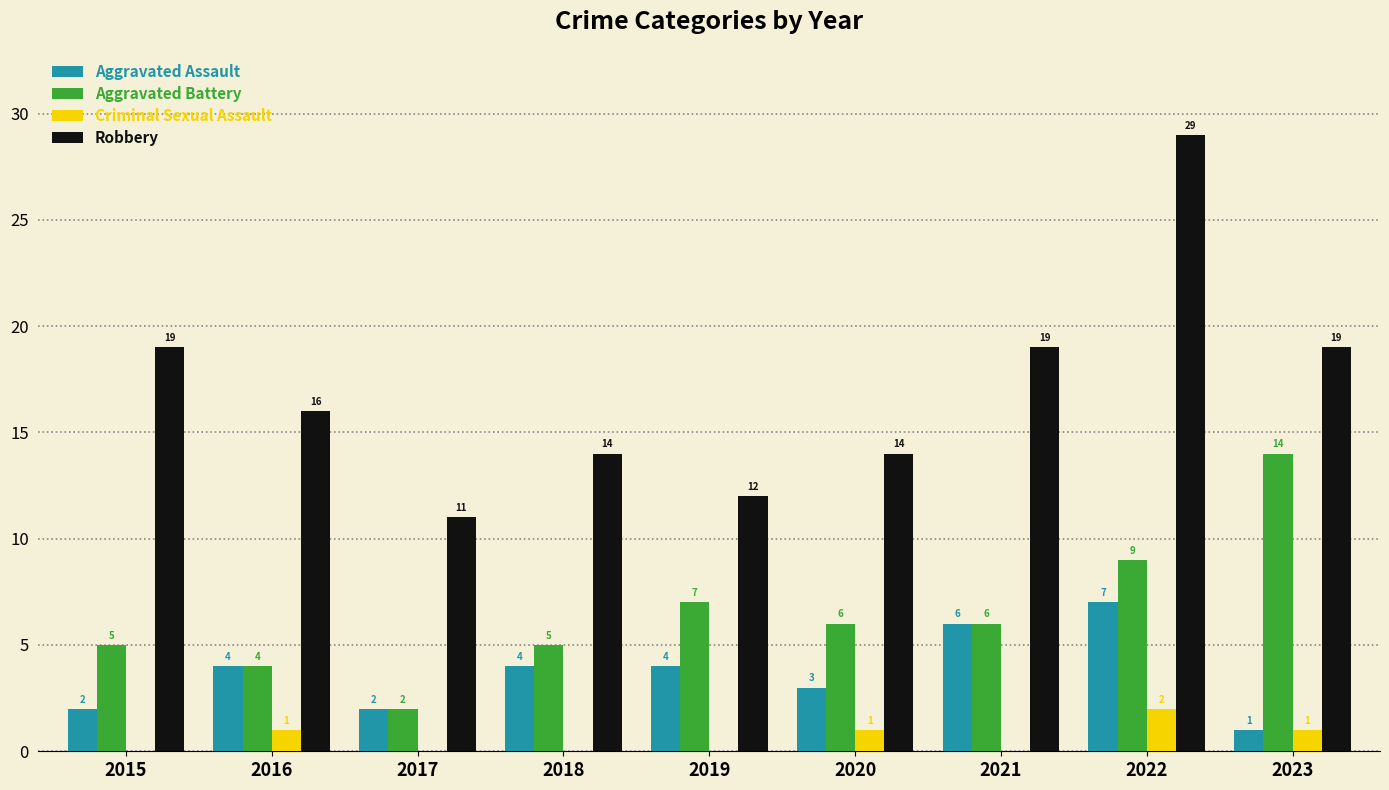

What is the total value across all series at 2023?

35